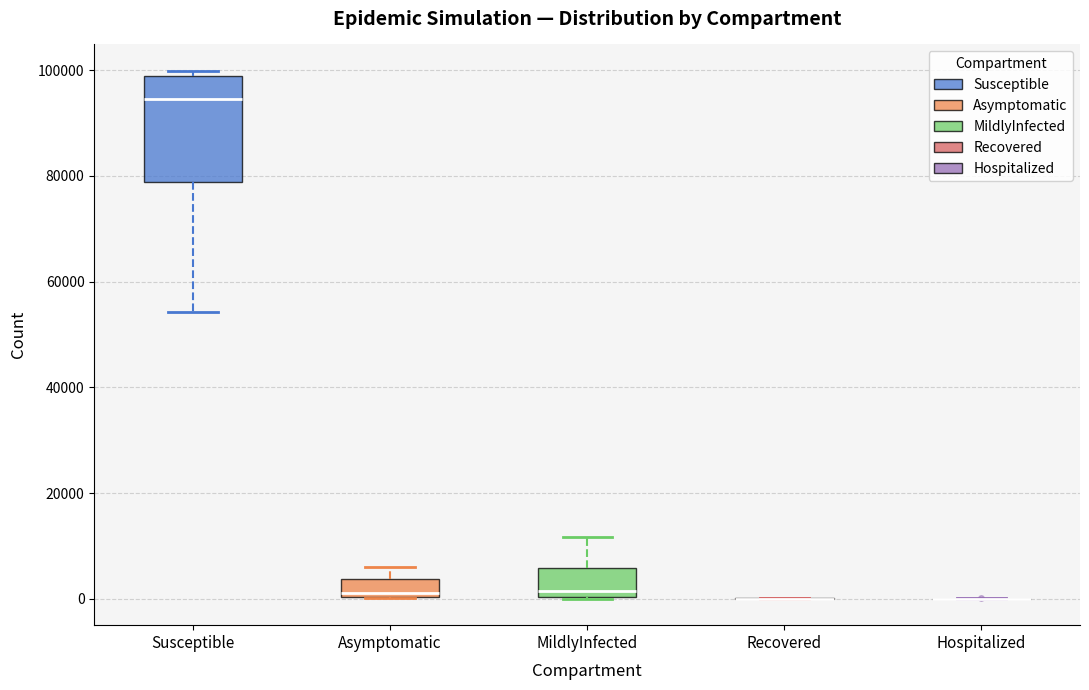

Reading left to right, transcribe this box plot: for each box, give where its median line is, the range the box spans, and where its two whiskers end, as read against the y-axis. The values are not printed on the chart, so give them approximately, as read against the axis.

Susceptible: median 94000, box 78000 to 98000, whiskers 54000 to 100000
Asymptomatic: median 2000, box 0 to 4000, whiskers 0 to 6000
MildlyInfected: median 2000, box 0 to 6000, whiskers 0 to 12000
Recovered: box collapsed to a line at 0, whiskers 0 to 0
Hospitalized: box collapsed to a line at 0, whiskers 0 to 0